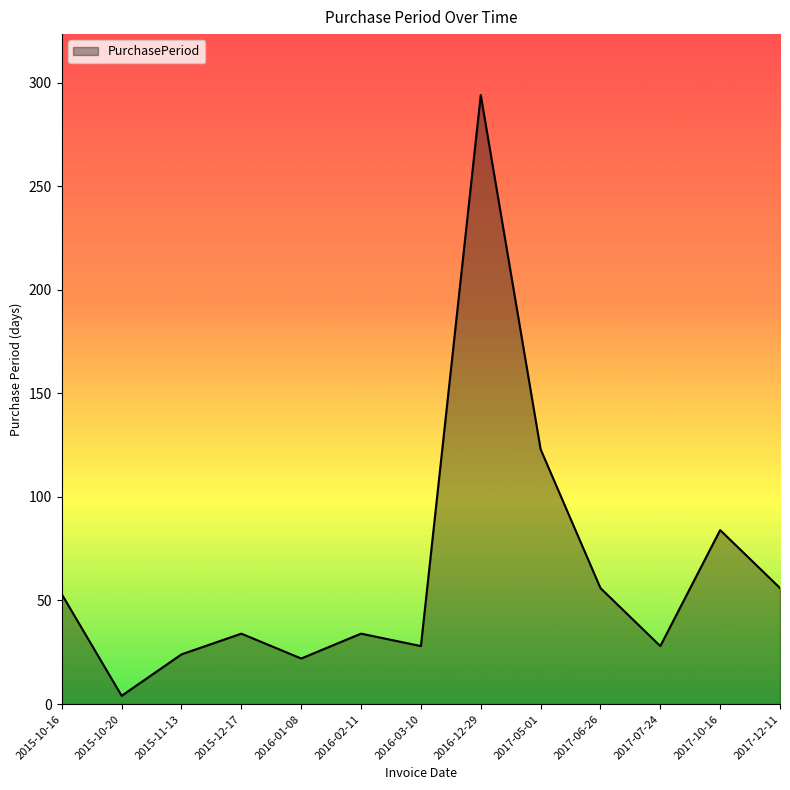

Count the number of categories in the chart.

13